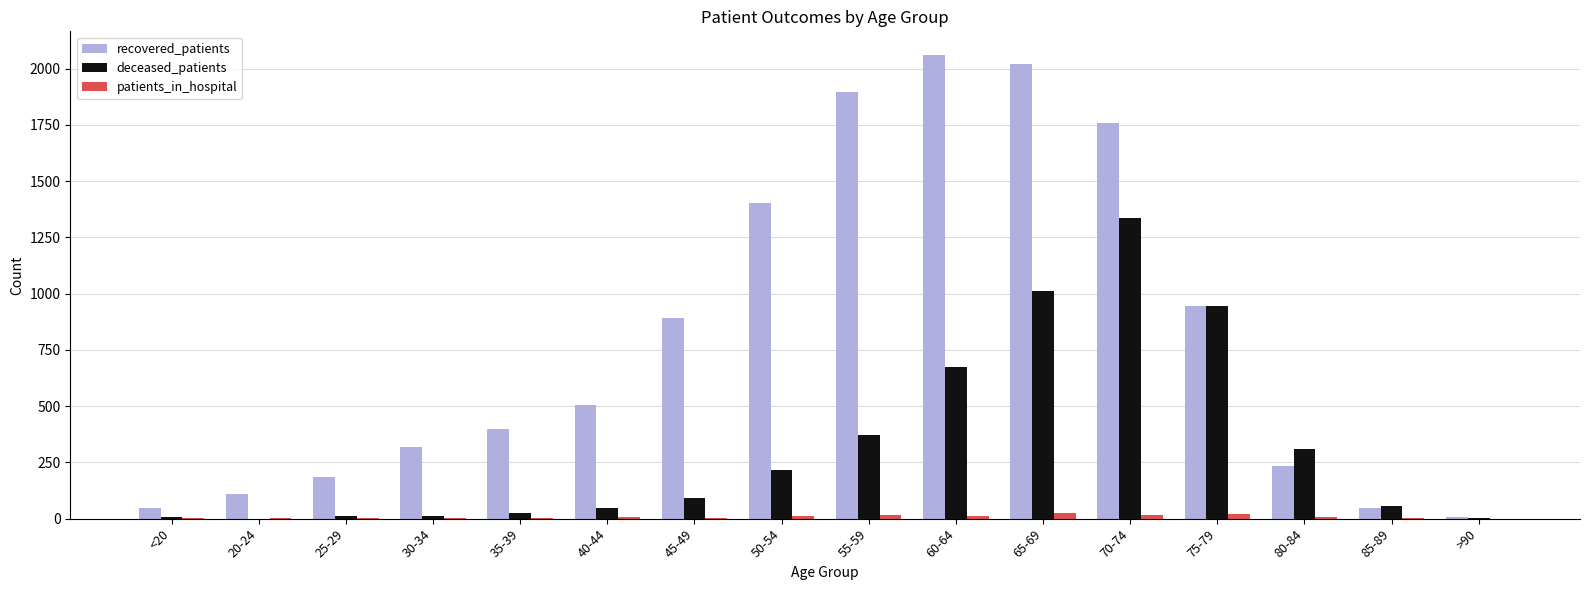

Which series changed the most between 45-49 and 85-89?

recovered_patients